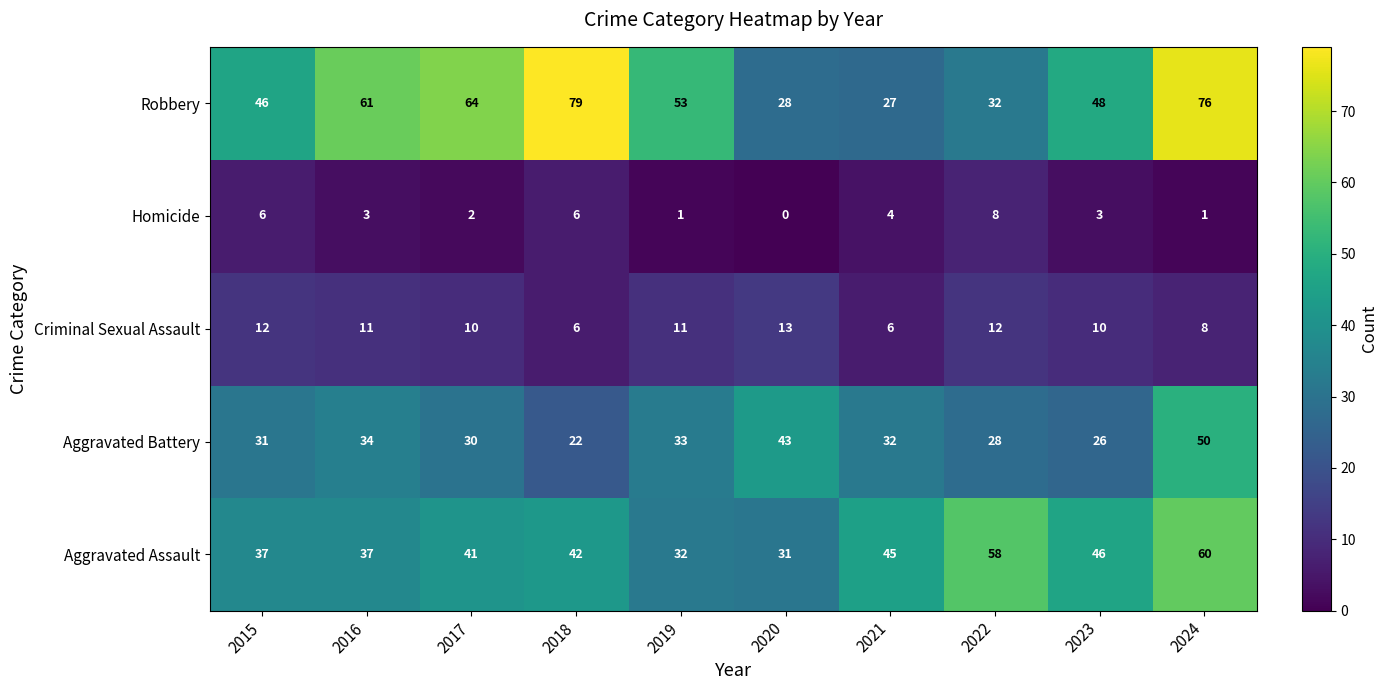

At which label is Aggravated Assault closest to 45?

2021